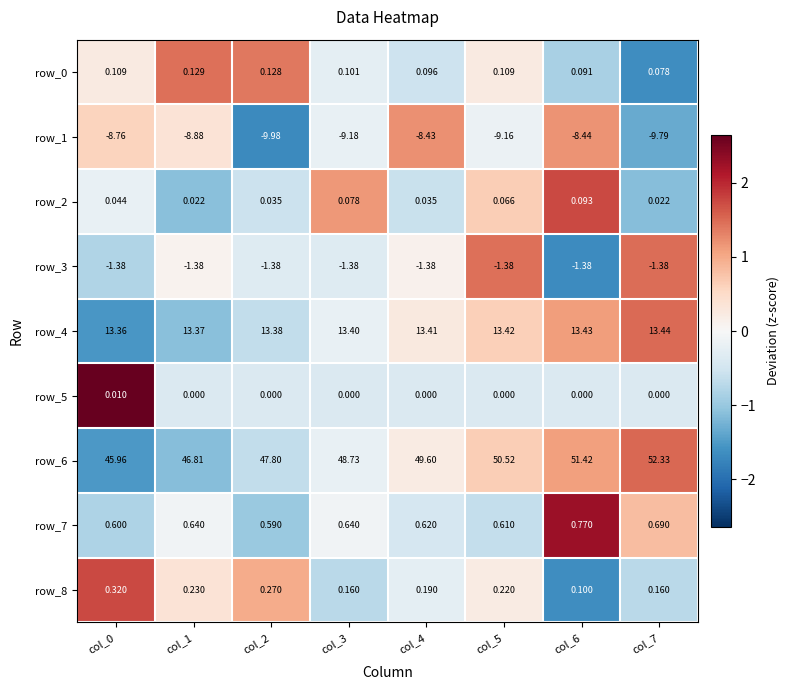

Count the number of categories in the chart.

8